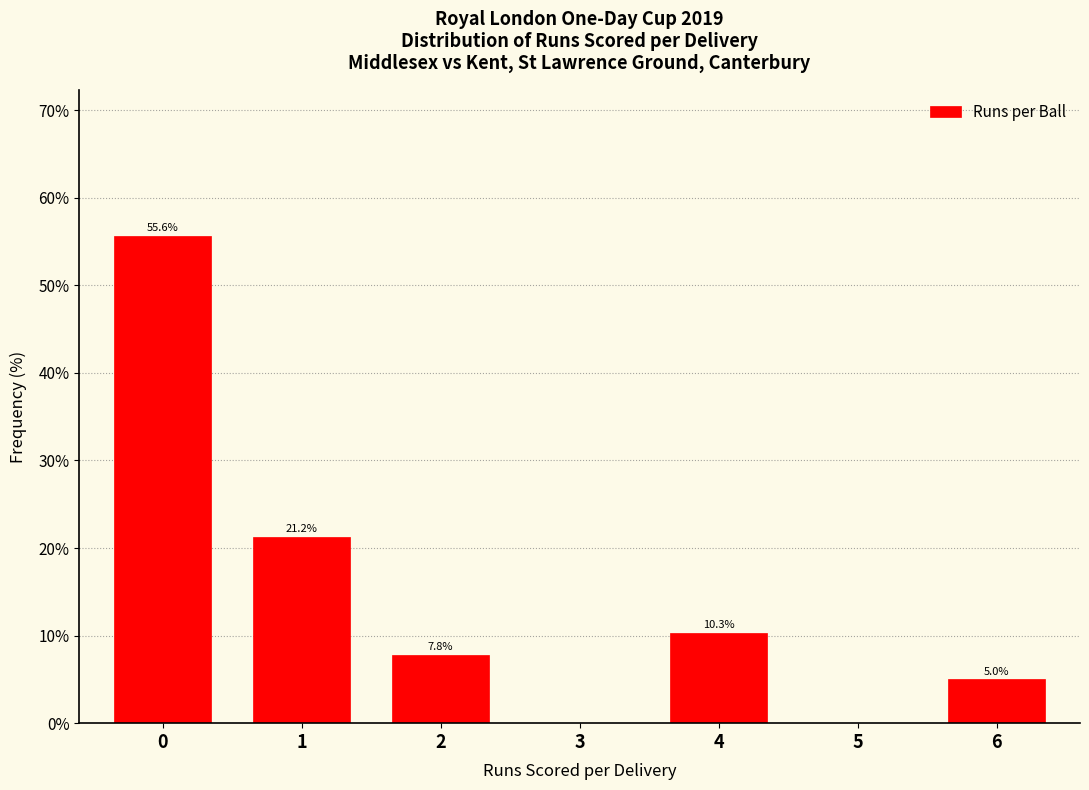

Between 4 and 2, which is larger?

4